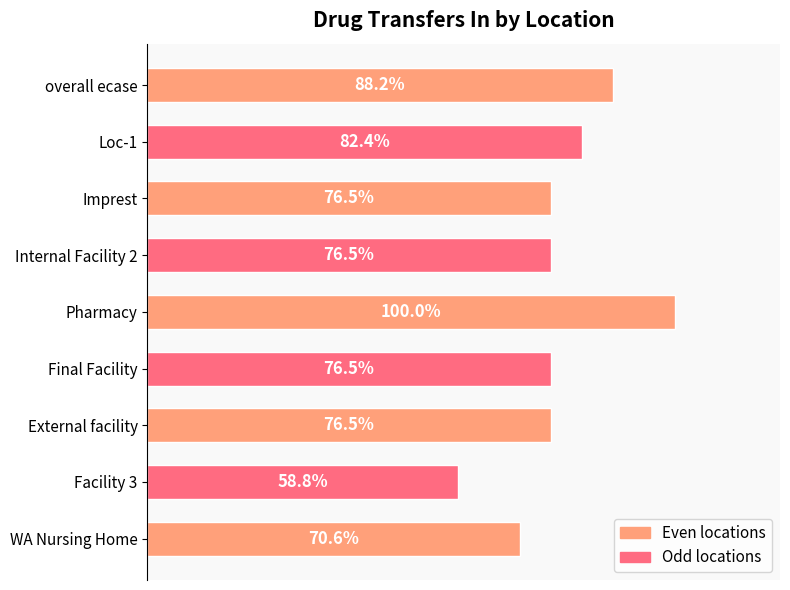

Which category has the lowest value across all series?

Facility 3